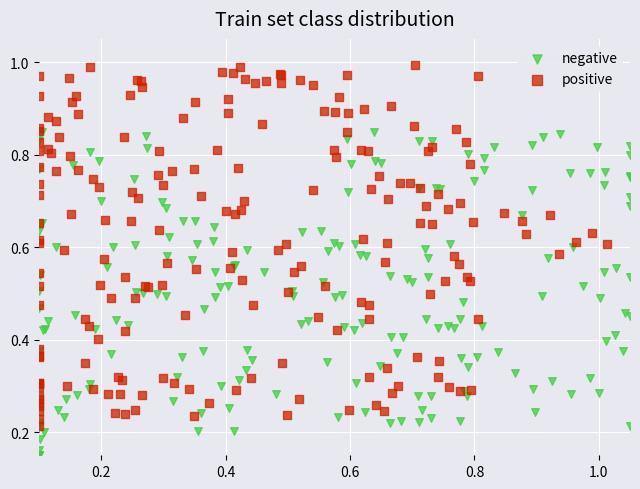

Which series contains the highest Y value?

positive